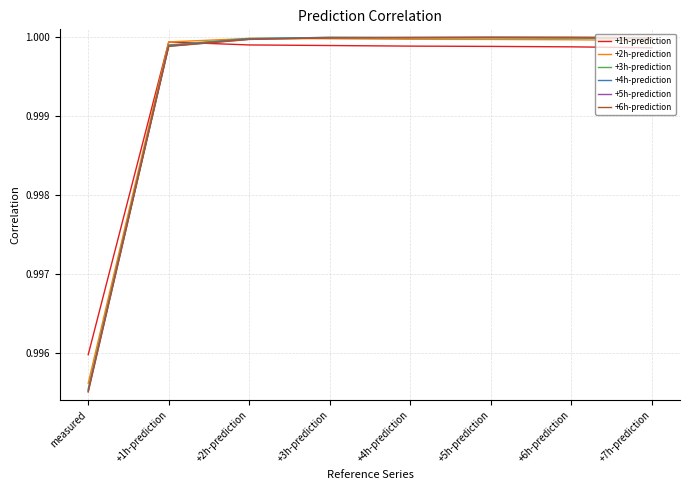

What is the total value across all series at +1h-prediction?

6.0